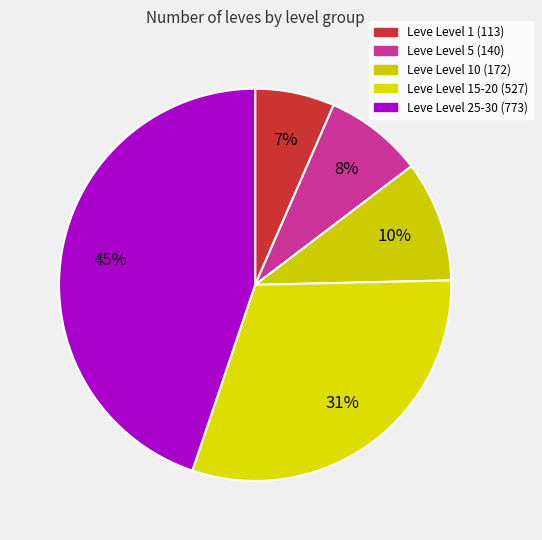

Count the number of slices in the pie.

5